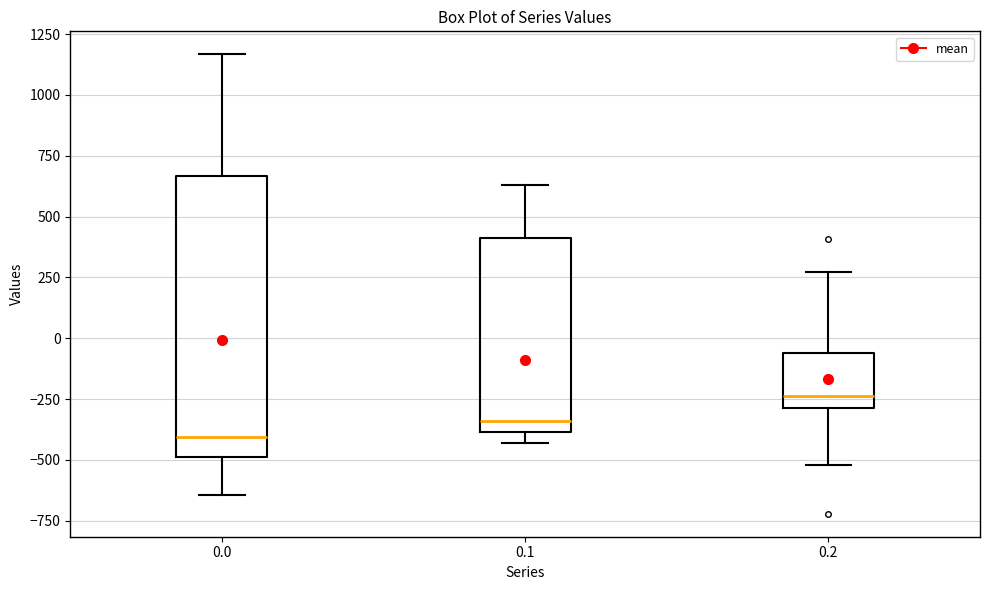

Reading left to right, read every box against the y-axis: the position of its median line, the range the box covers, and the ends of its whiskers. The values are not printed on the chart, so give them approximately, as read against the axis.

0.0: median -400, box -500 to 650, whiskers -650 to 1150
0.1: median -350, box -400 to 400, whiskers -450 to 650
0.2: median -250, box -300 to -50, whiskers -500 to 250